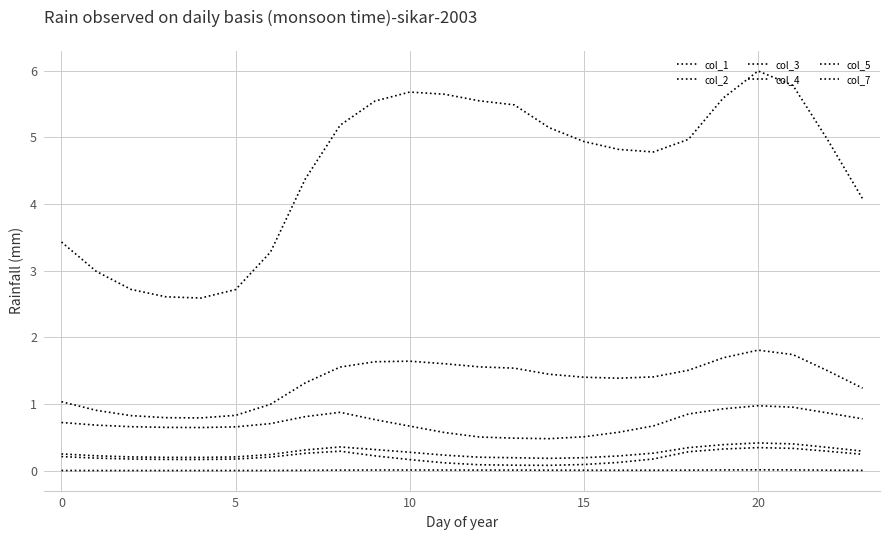

How many lines are shown in the chart?

6